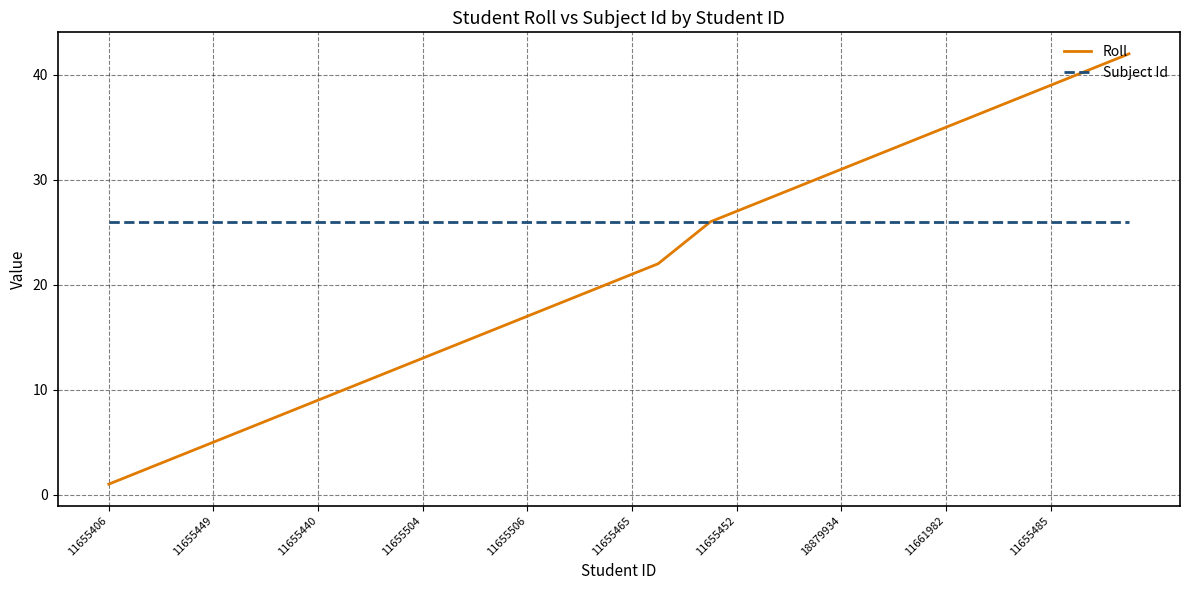

Reading right to left, extract all data points from this chart.

Roll: 42	41	40	39	38	37	36	35	34	33	32	31	30	29	28	27	26	24	22	21	20	19	18	17	16	15	14	13	12	11	10	9	8	7	6	5	4	3	2	1
Subject Id: 26	26	26	26	26	26	26	26	26	26	26	26	26	26	26	26	26	26	26	26	26	26	26	26	26	26	26	26	26	26	26	26	26	26	26	26	26	26	26	26